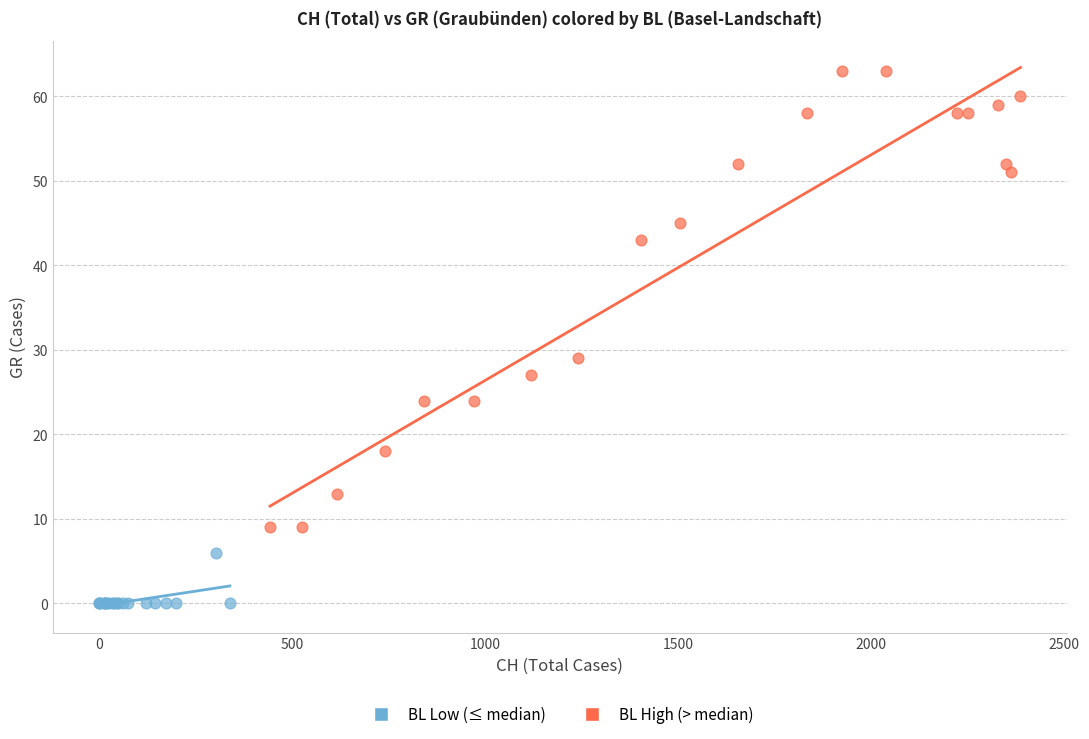

Which series has the largest Y range (max minus min)?

BL High (> median)